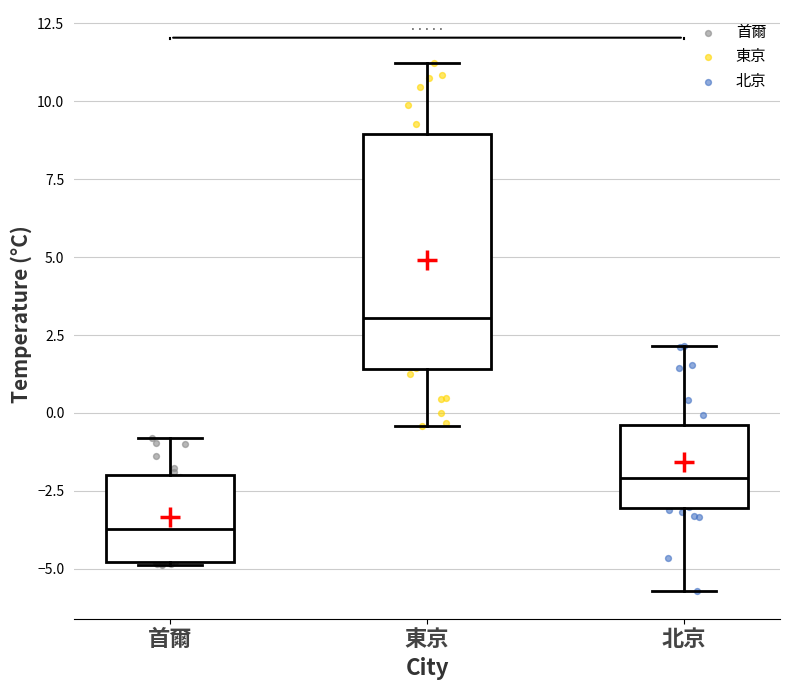

Comparing the boxes themselves (not the whiskers), which one is the tallest?

東京